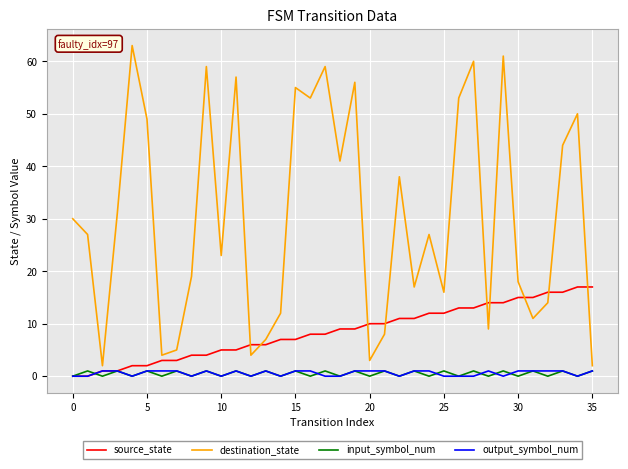

True or false: input_symbol_num and destination_state intersect in this chart.

False